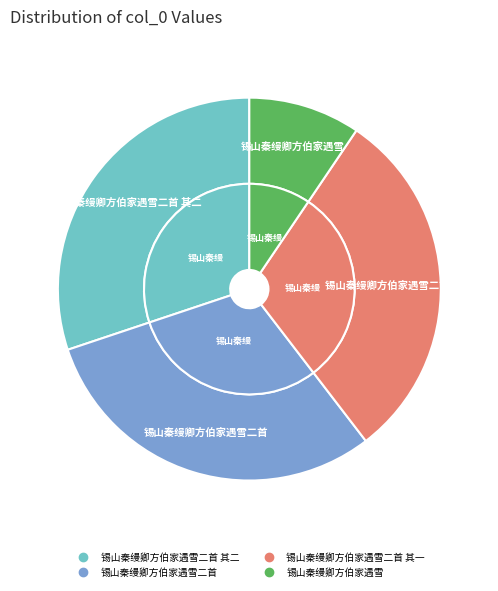

Does 锡山秦缦卿方伯家遇雪二首 account for over 50% of the chart?

No